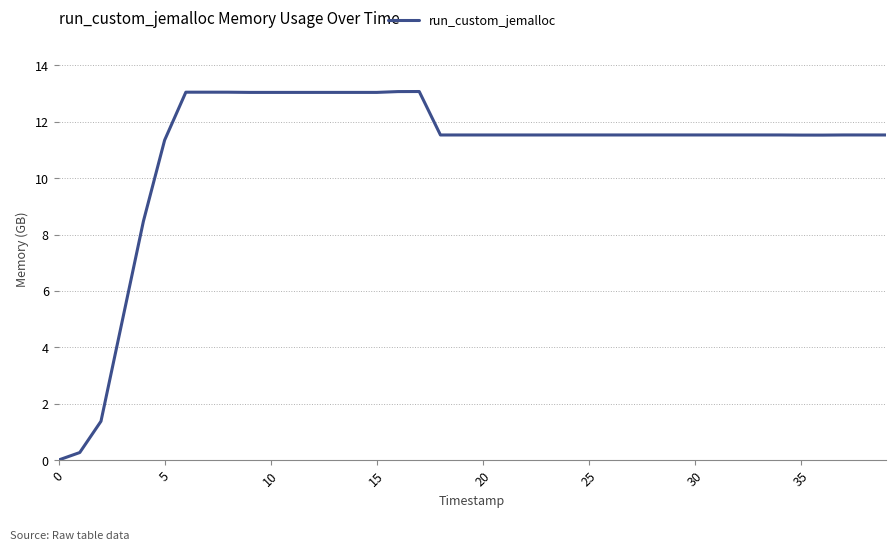

What is the difference between the maximum and minimum values?

13.1